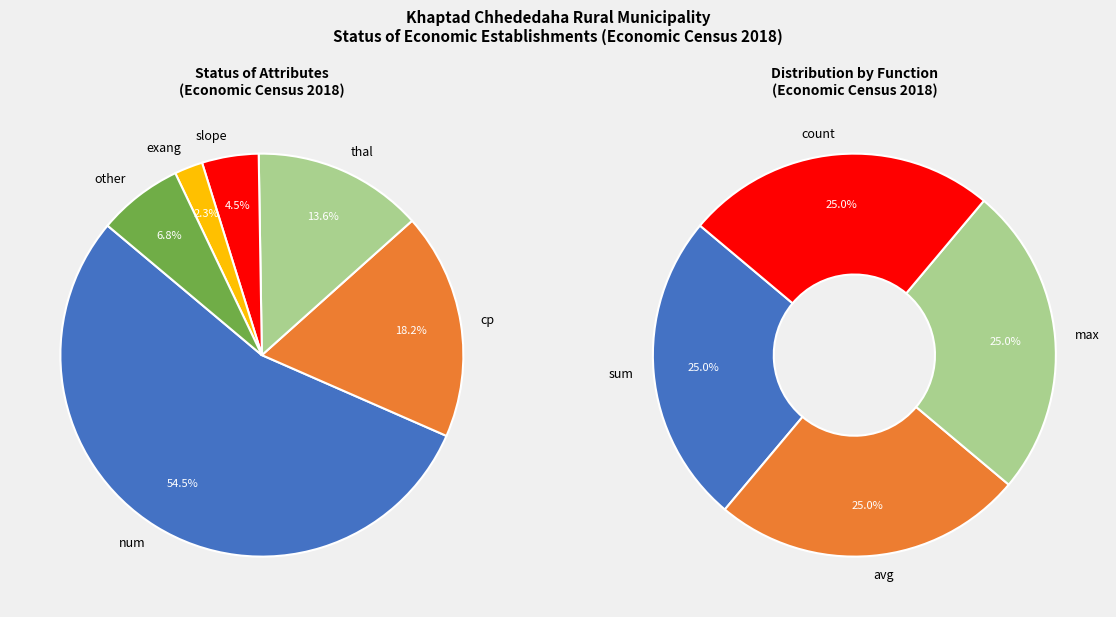

What is the change in value from cp to thal?

-2